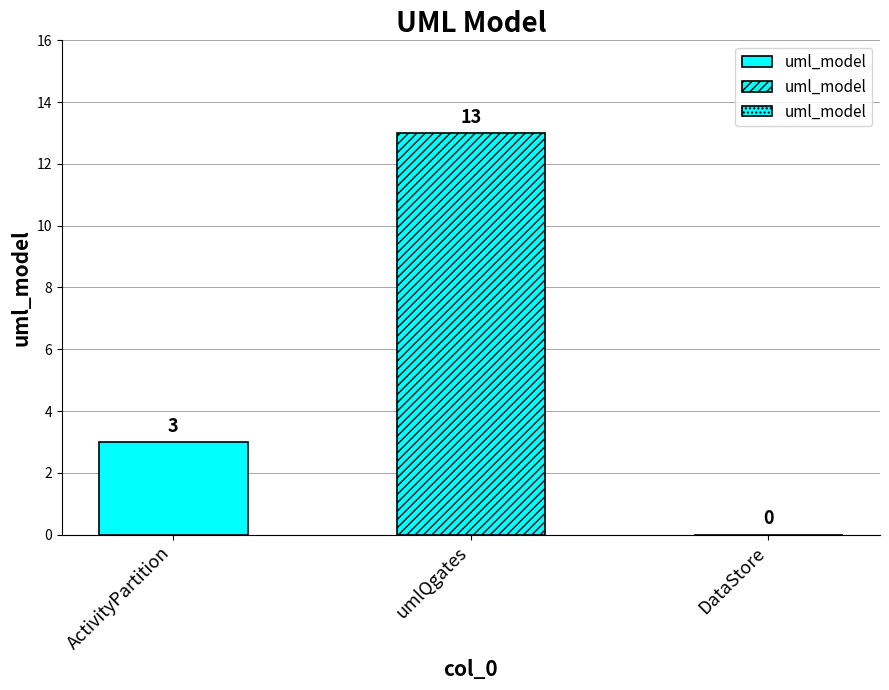

What is the value of the 1st bar from the left?

3